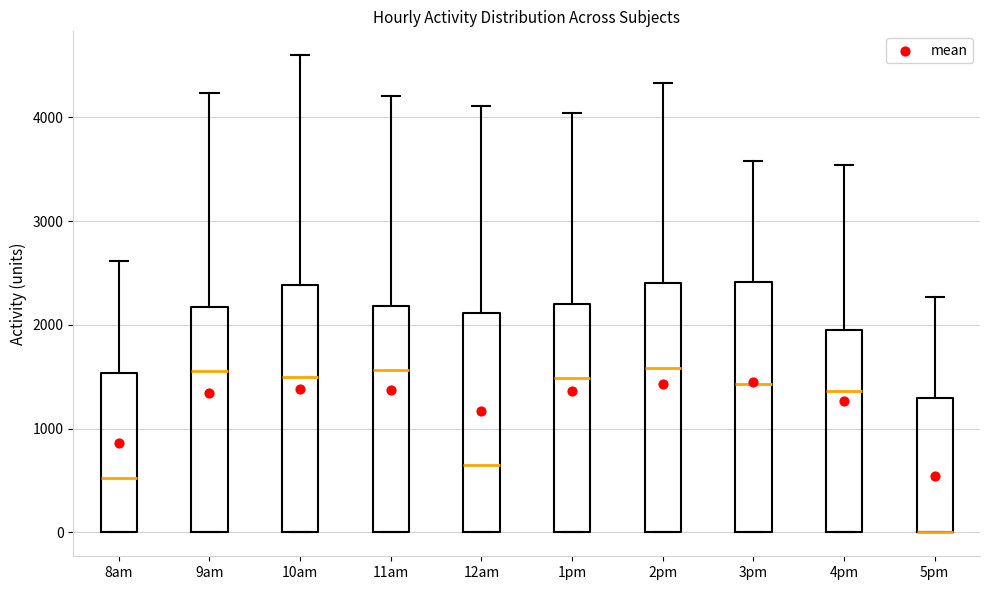

Reading left to right, transcribe this box plot: for each box, give where its median line is, the range the box spans, and where its two whiskers end, as read against the y-axis. The values are not printed on the chart, so give them approximately, as read against the axis.

8am: median 500, box 0 to 1500, whiskers 0 to 2600
9am: median 1600, box 0 to 2200, whiskers 0 to 4200
10am: median 1500, box 0 to 2400, whiskers 0 to 4600
11am: median 1600, box 0 to 2200, whiskers 0 to 4200
12am: median 700, box 0 to 2100, whiskers 0 to 4100
1pm: median 1500, box 0 to 2200, whiskers 0 to 4000
2pm: median 1600, box 0 to 2400, whiskers 0 to 4300
3pm: median 1400, box 0 to 2400, whiskers 0 to 3600
4pm: median 1400, box 0 to 2000, whiskers 0 to 3500
5pm: median 0 (drawn on the box's lower edge), box 0 to 1300, whiskers 0 to 2300